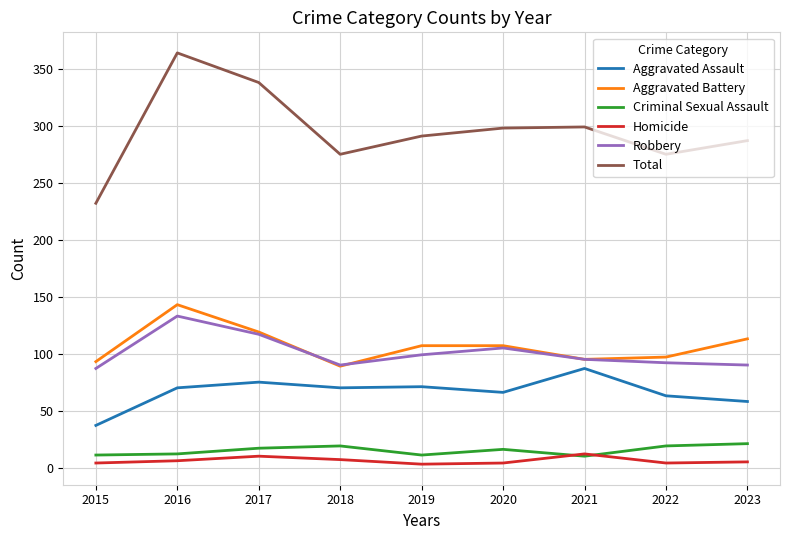

At 2016, list the series in order from largest to smallest.

Total, Aggravated Battery, Robbery, Aggravated Assault, Criminal Sexual Assault, Homicide